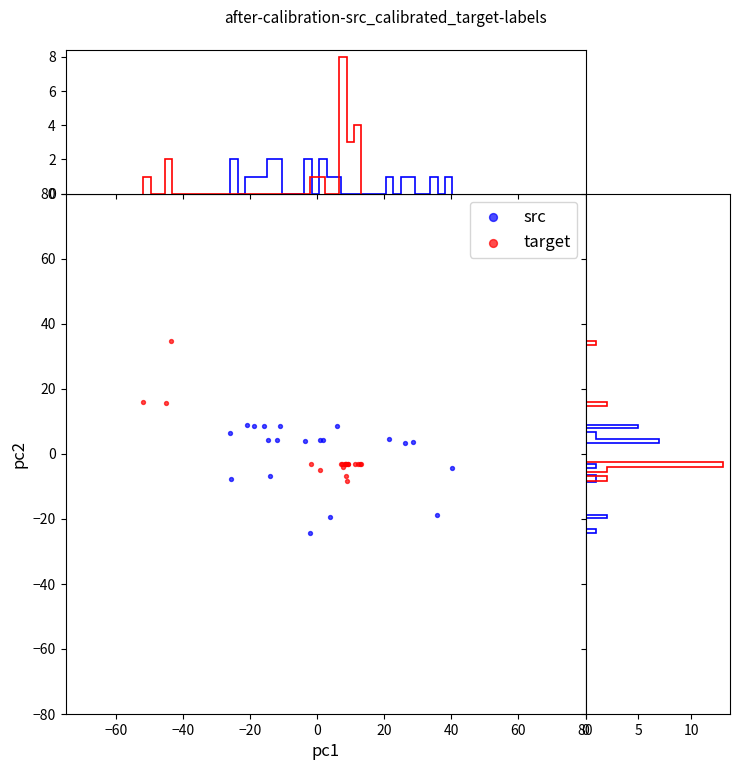

Which series has the widest spread of Y values?

target